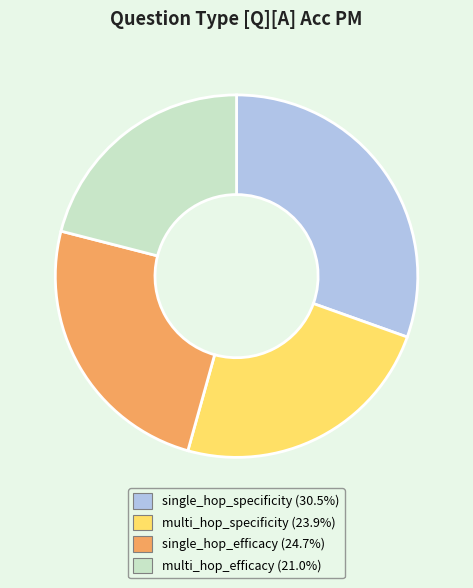

What is the smallest slice in the pie chart?

multi_hop_efficacy